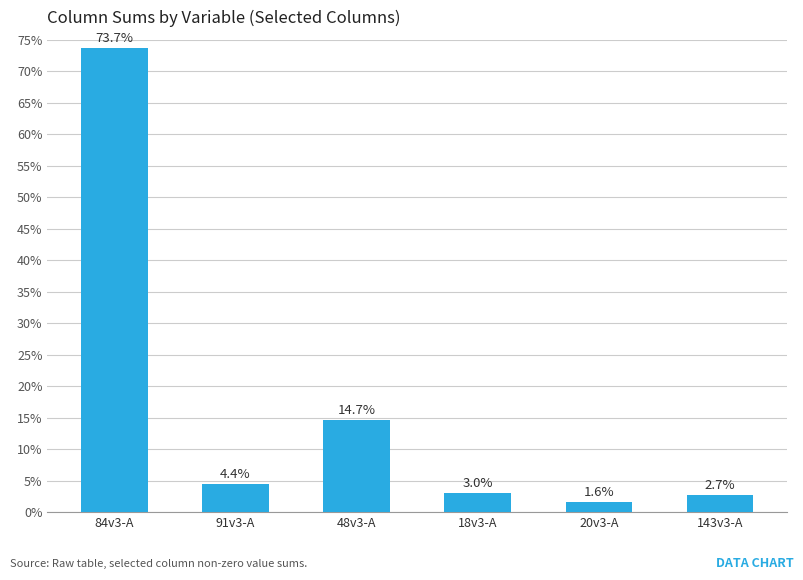

How many data points are less than 4?

3